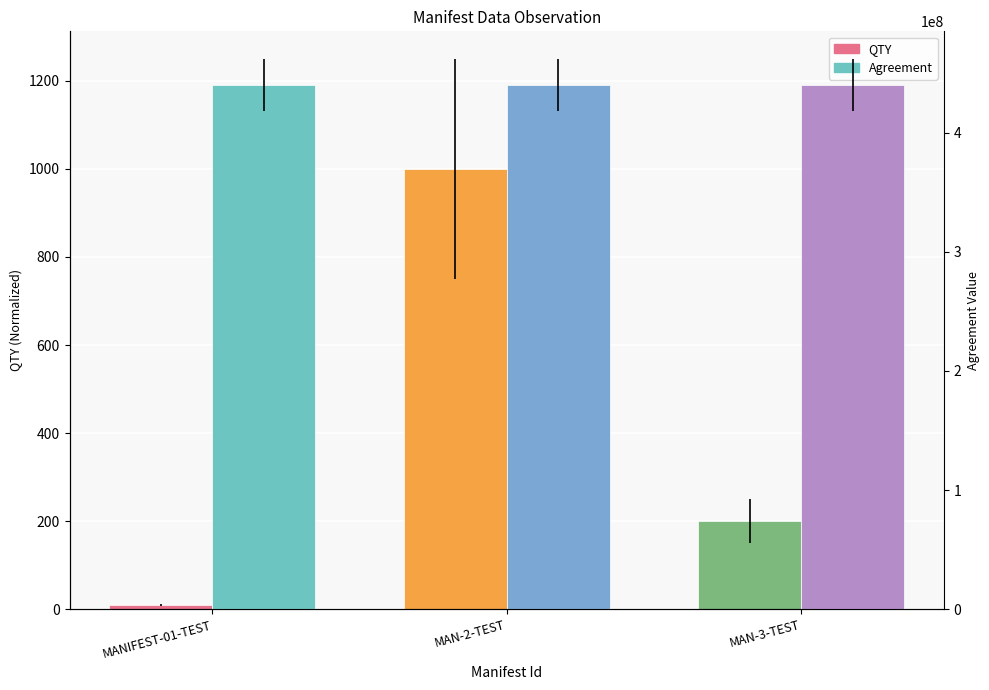

What is the value of the QTY bar at the 1st from the left?

10